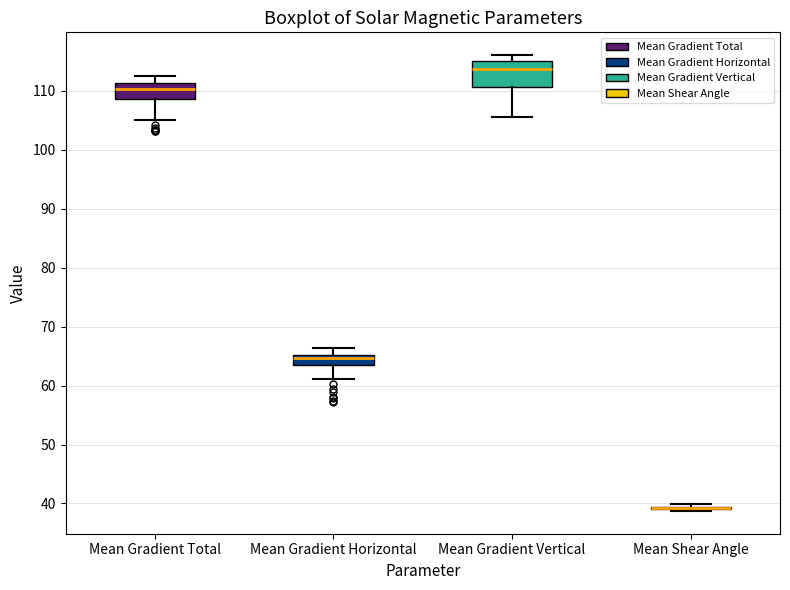

Which box is the tallest, from its lower edge to its upper edge?

Mean Gradient Vertical